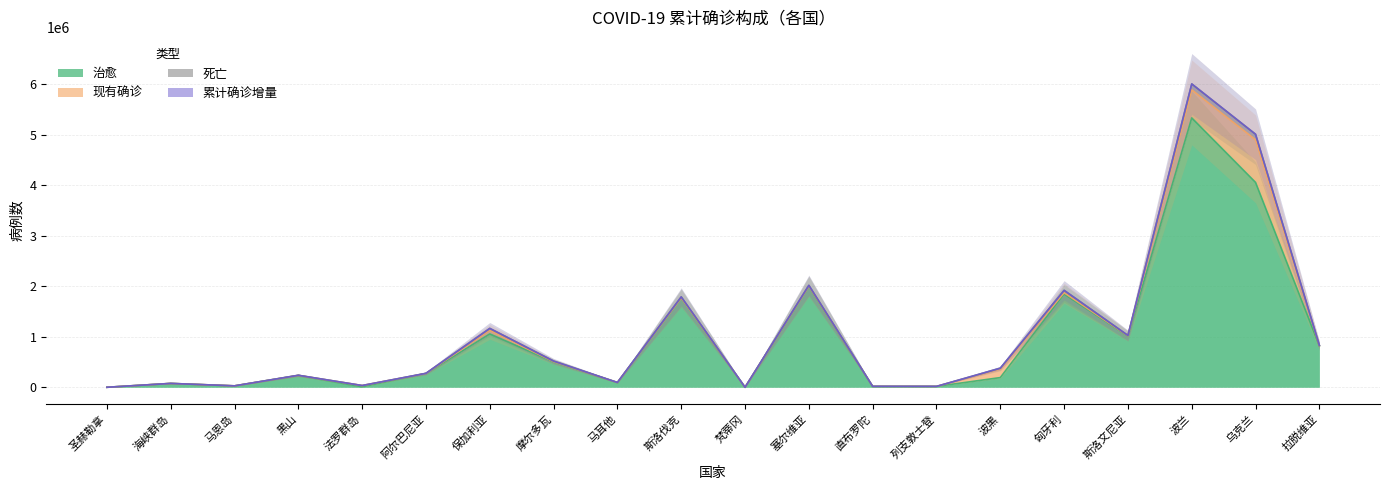

The value of 现有确诊 at 斯洛文尼亚 is 5260. True or false?

False